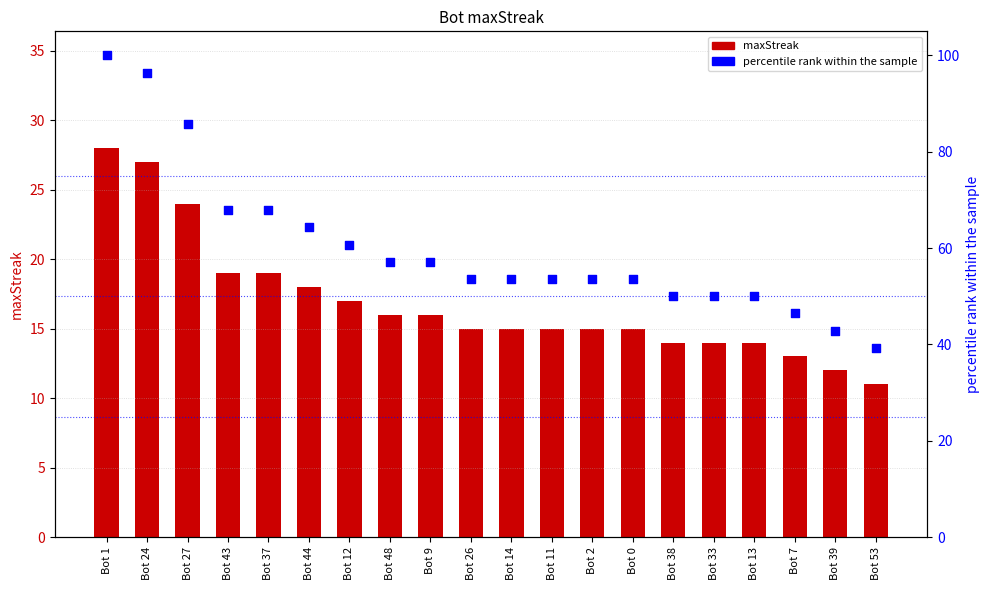

At which category is the sum across all series the highest?

Bot 1